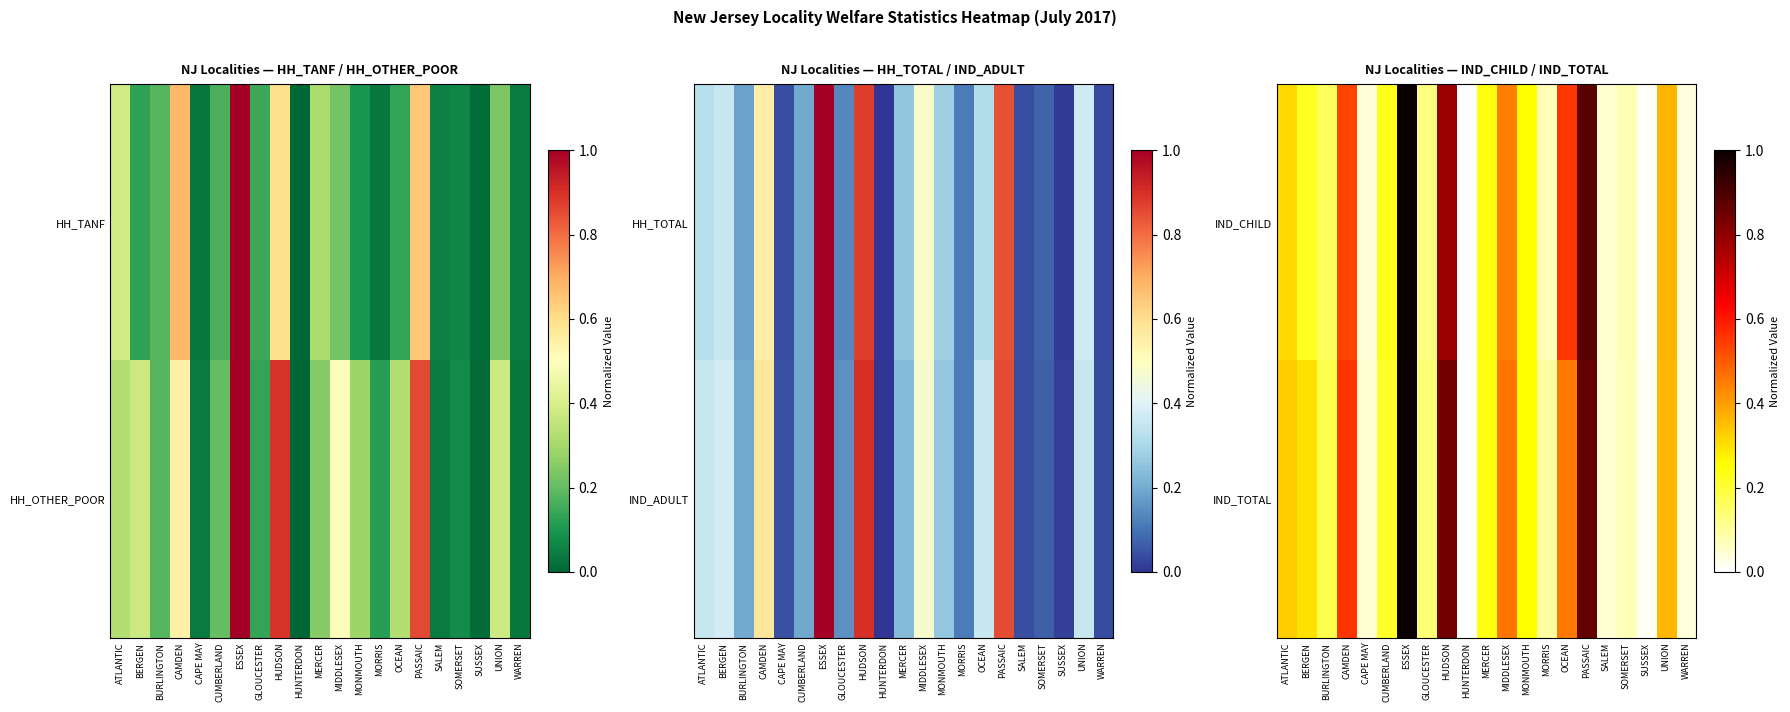

What is the average value of the IND_TOTAL series?

0.3